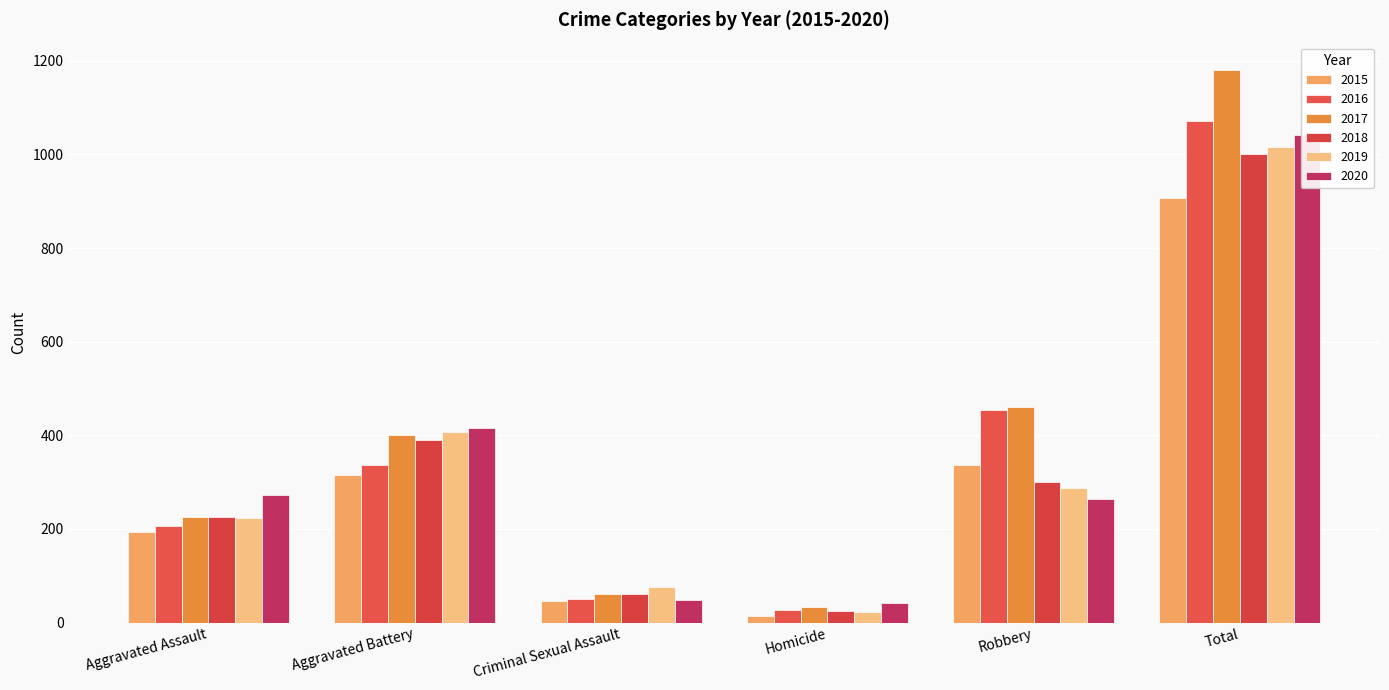

Which label corresponds to the largest value in the chart?

Total